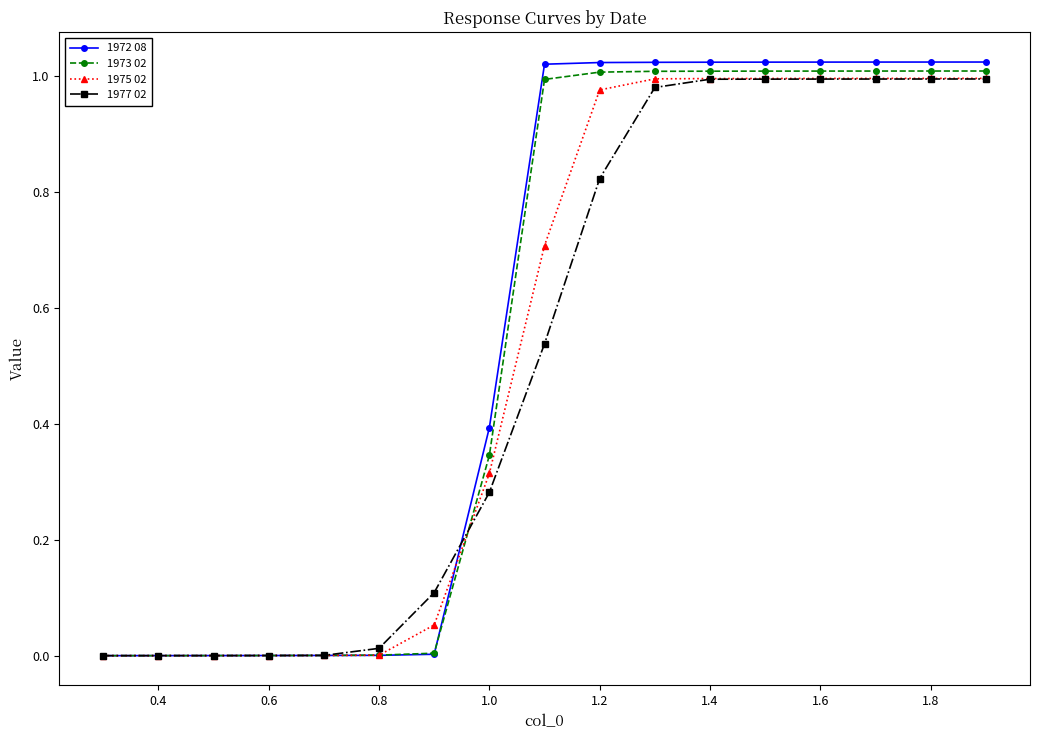

Which series has the largest range (max minus min)?

1972 08